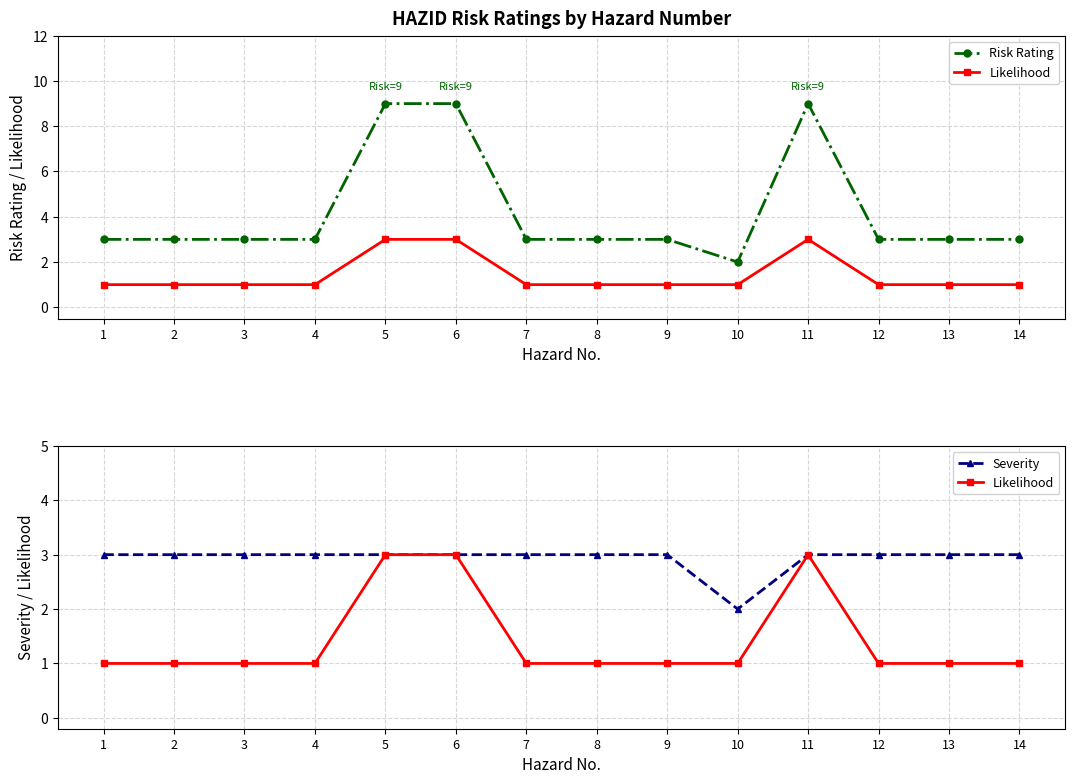

What is the value of the Risk Rating point at the 8th from the left?

3